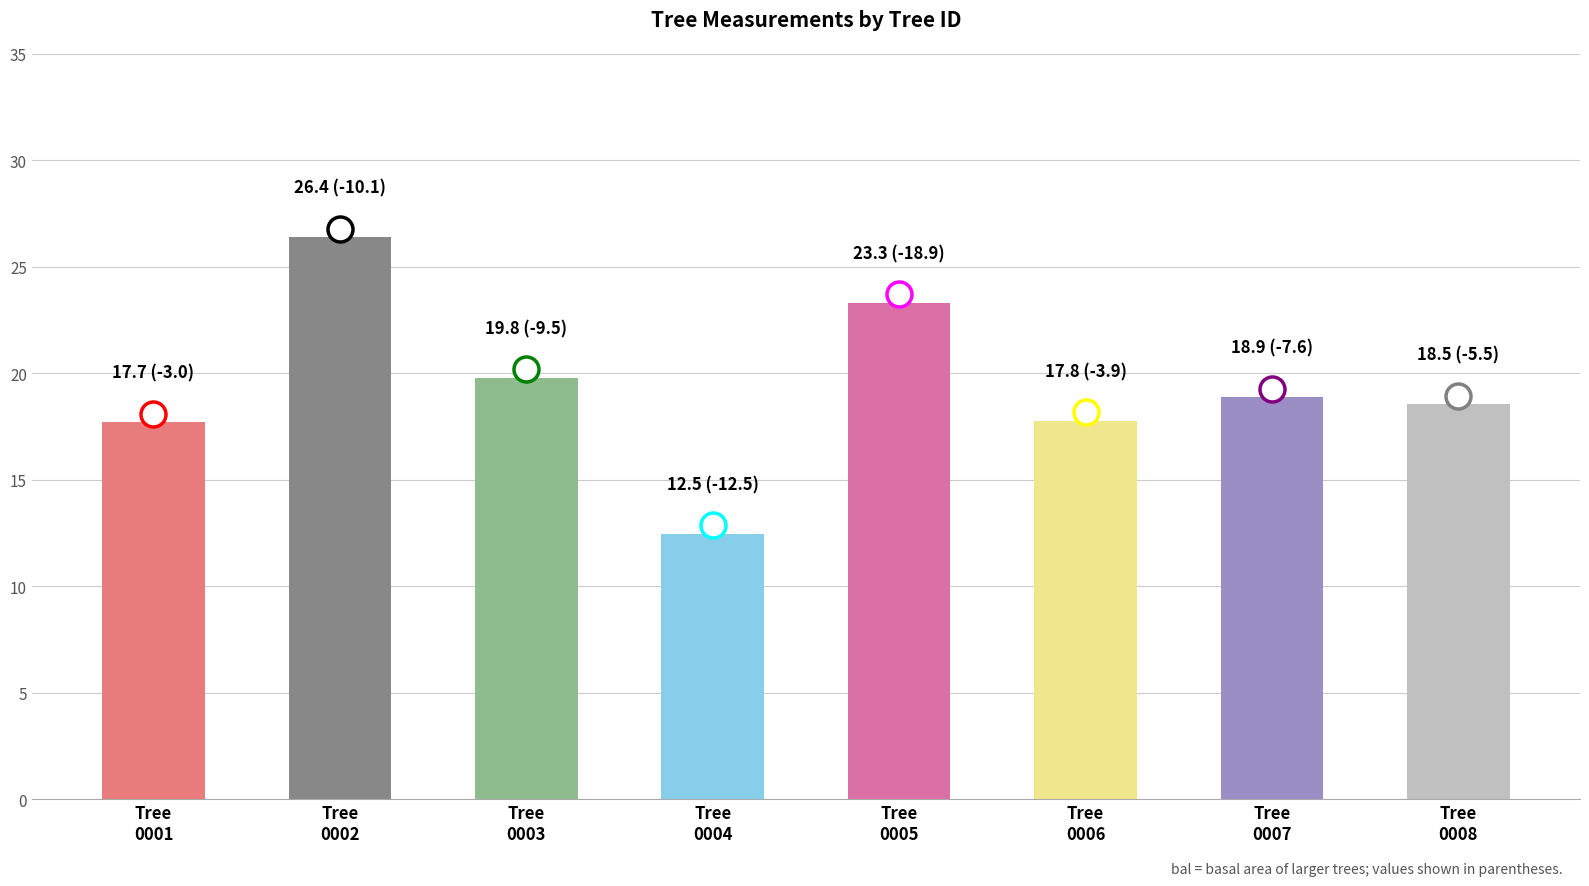

How many data points are above 18?

5